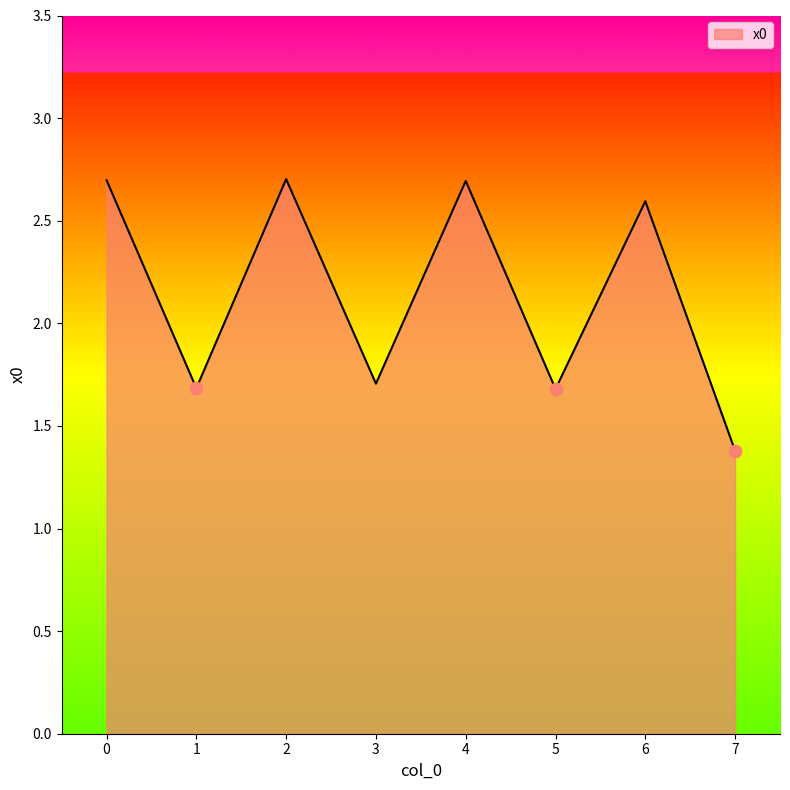

Which has a higher value, 2 or 1?

2